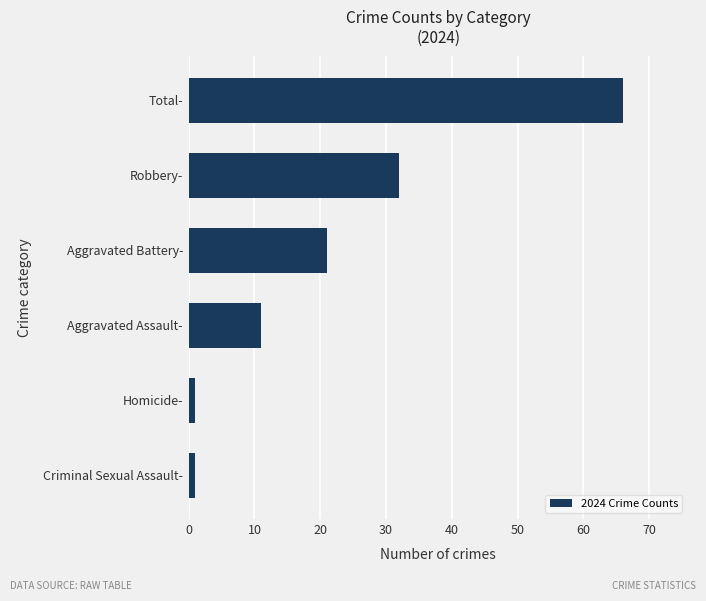

Reading top to bottom, transcribe all the data shown in this chart.

66	32	21	11	1	1